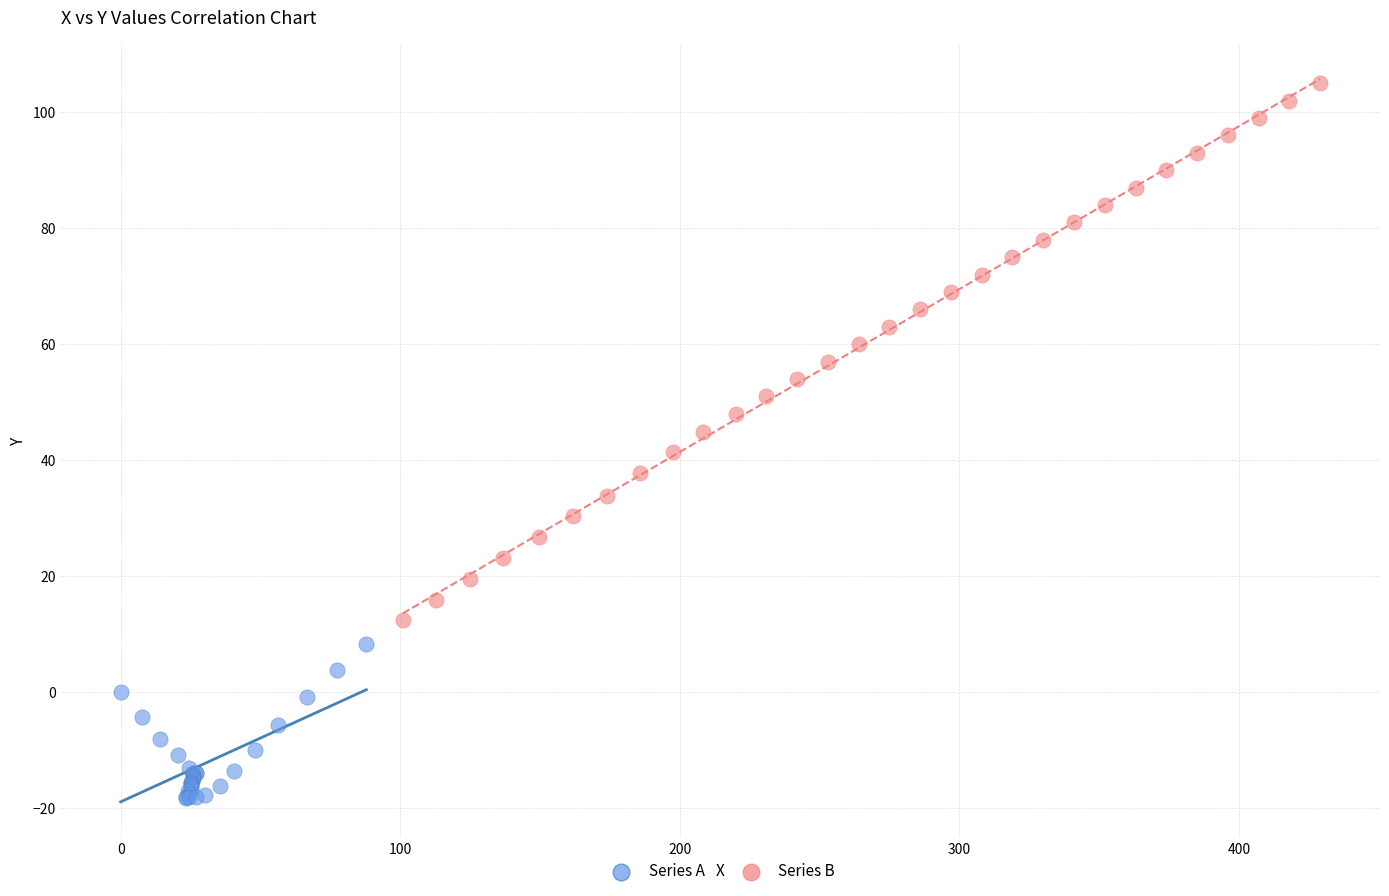

Which series reaches the maximum Y coordinate?

Series B